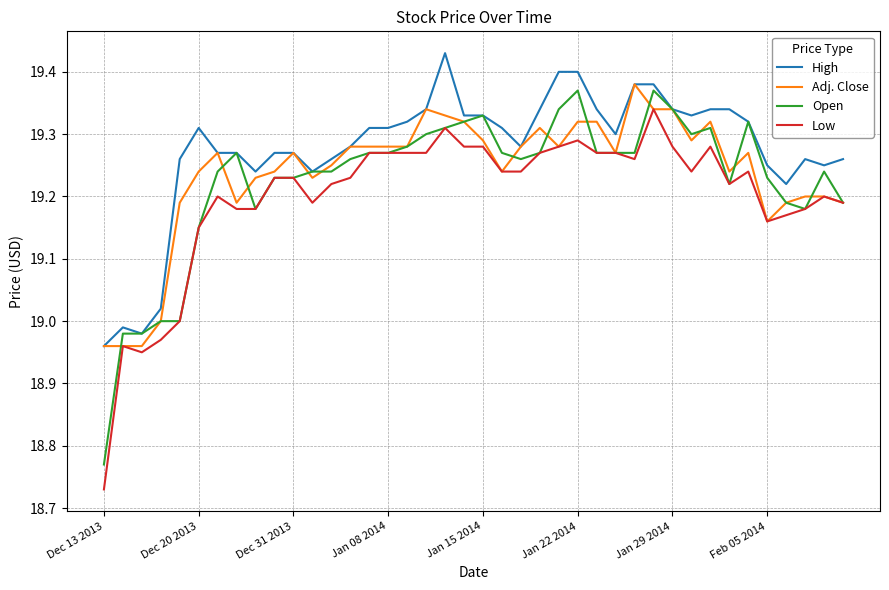

Which series has the largest total across all categories?

High